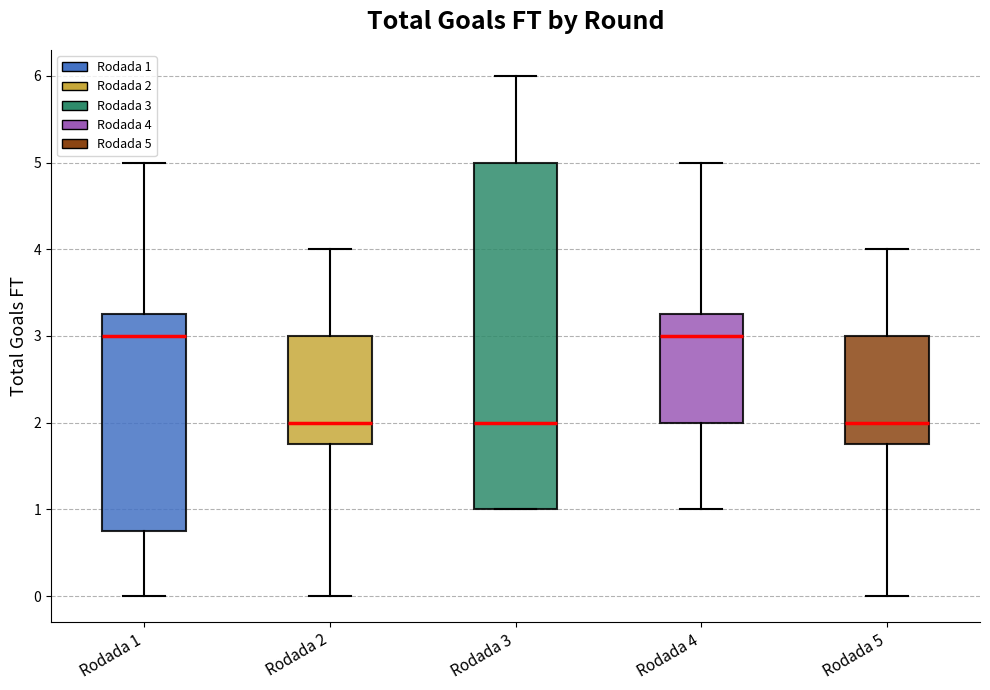

Which box is the tallest, from its lower edge to its upper edge?

Rodada 3